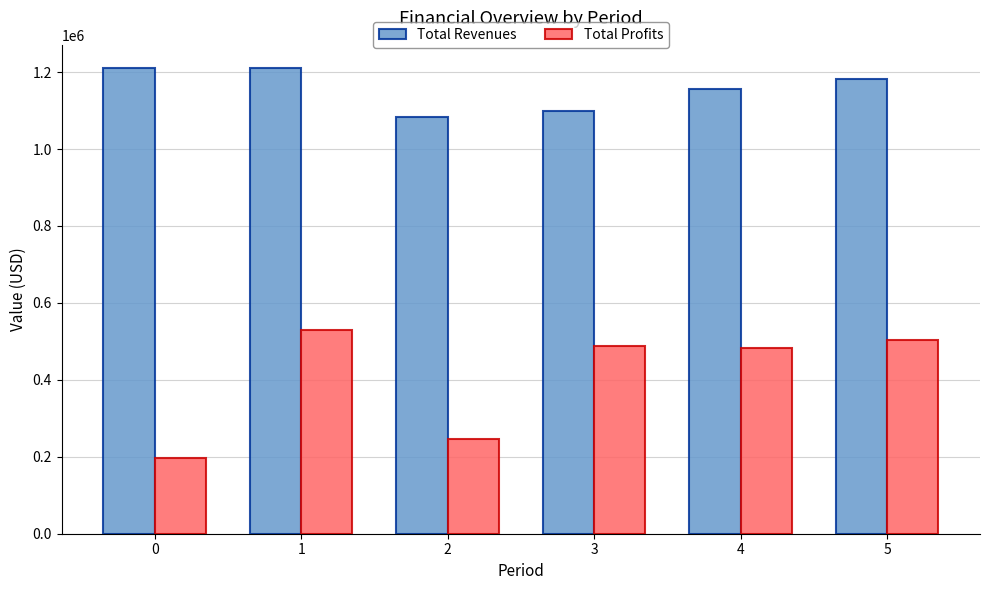

Reading left to right, list all the values displayed in this chart.

Total Revenues: 1210454.6	1210454.6	1082515.1	1099587.5	1155666.7	1181538.7
Total Profits: 196846.1	529645.8	246626.4	489179.1	483019.4	504171.0